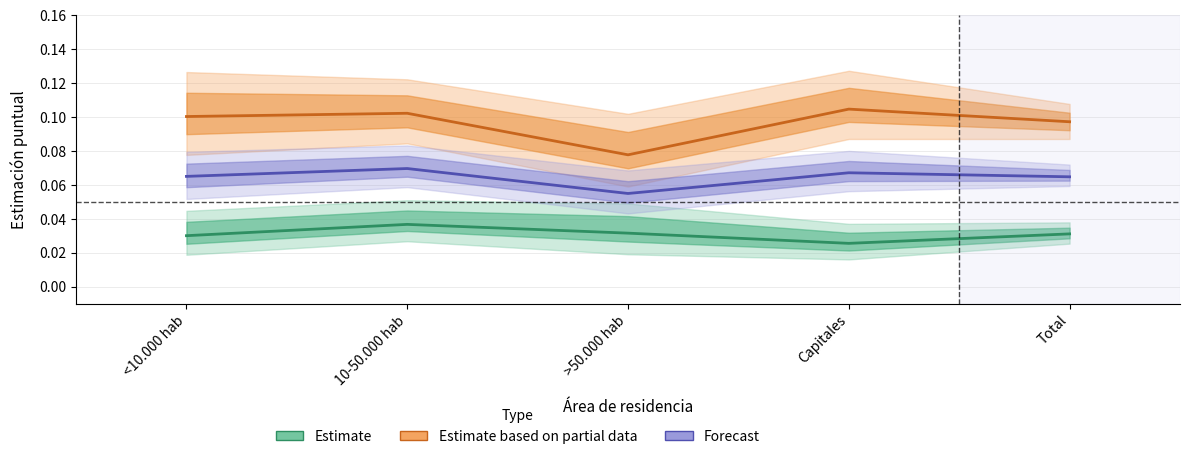

Is the value of Forecast at Total greater than the value of Estimate at >50.000 hab?

Yes